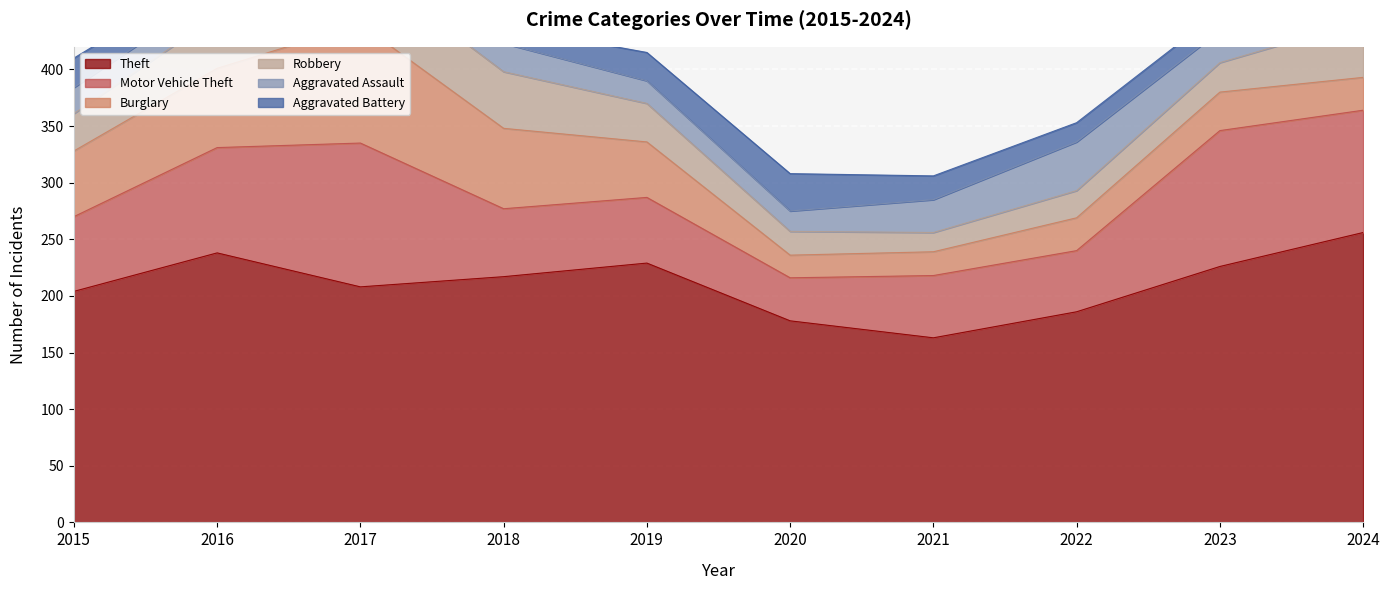

How many times do Robbery and Aggravated Assault cross each other?

2